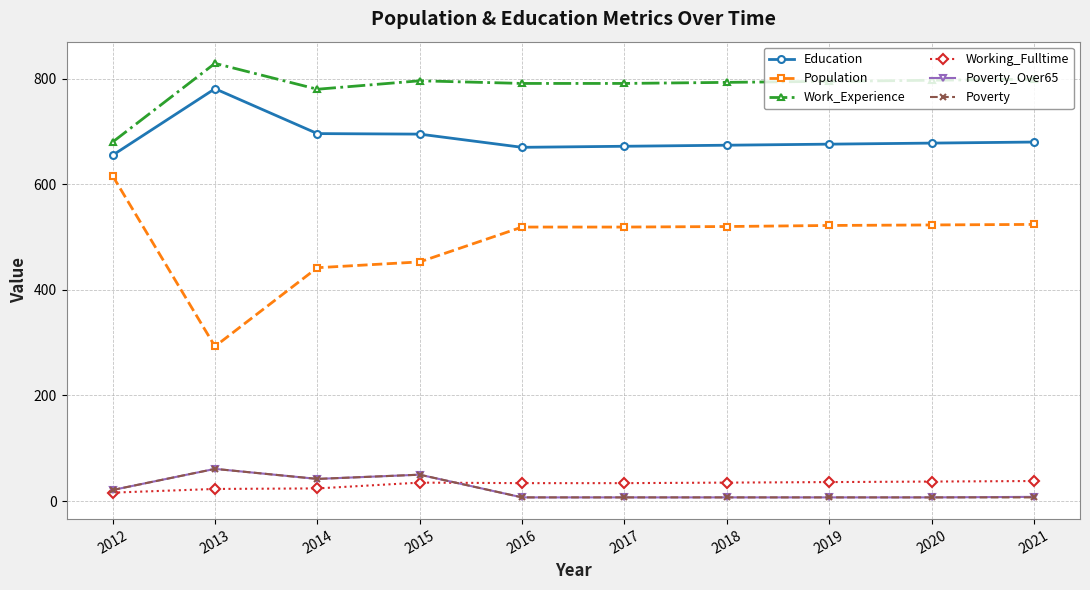

How many values in the Poverty_Over65 series are below 8?

5